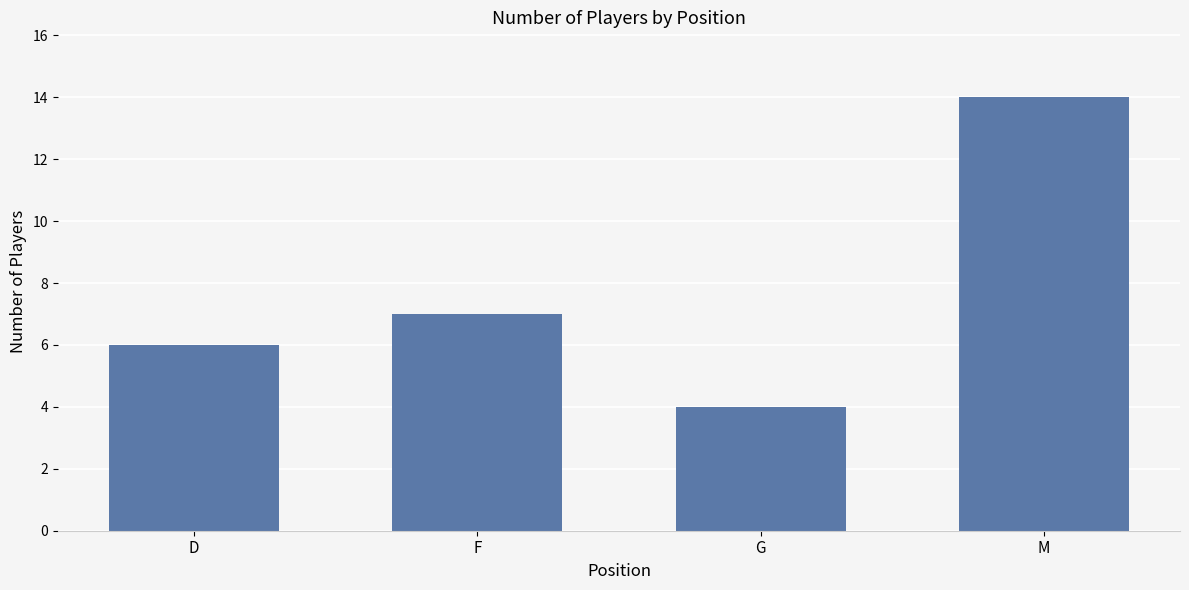

List the labels in order of value, smallest first.

G, D, F, M